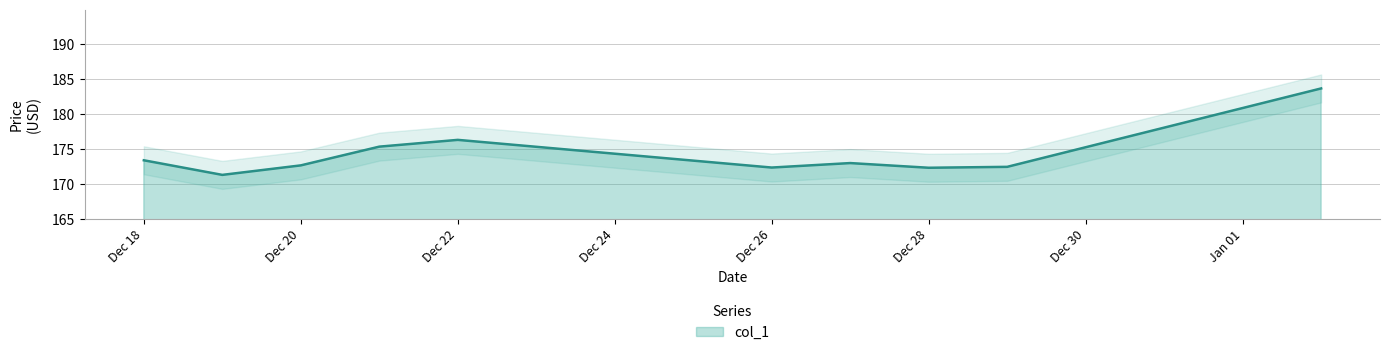

Reading left to right, transcribe all the data shown in this chart.

173.4	171.3	172.6	175.3	176.3	172.3	173.0	172.3	172.4	183.6